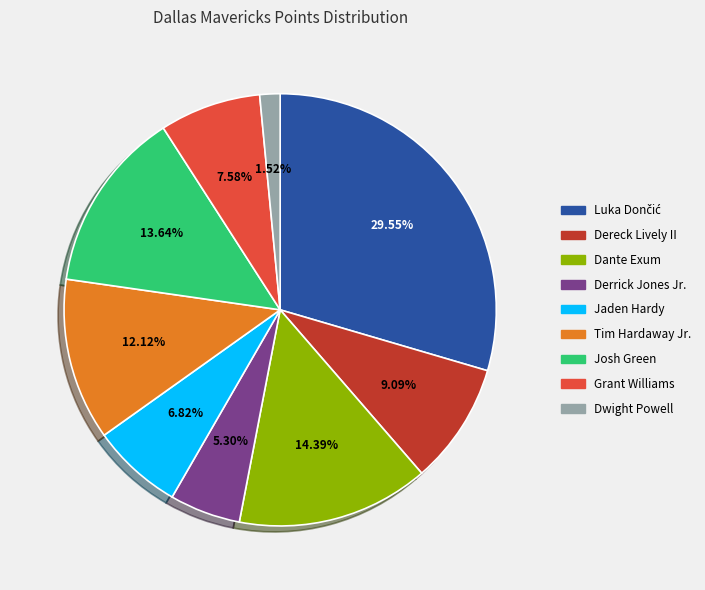

Is it true that Jaden Hardy is 16% of the pie?

False